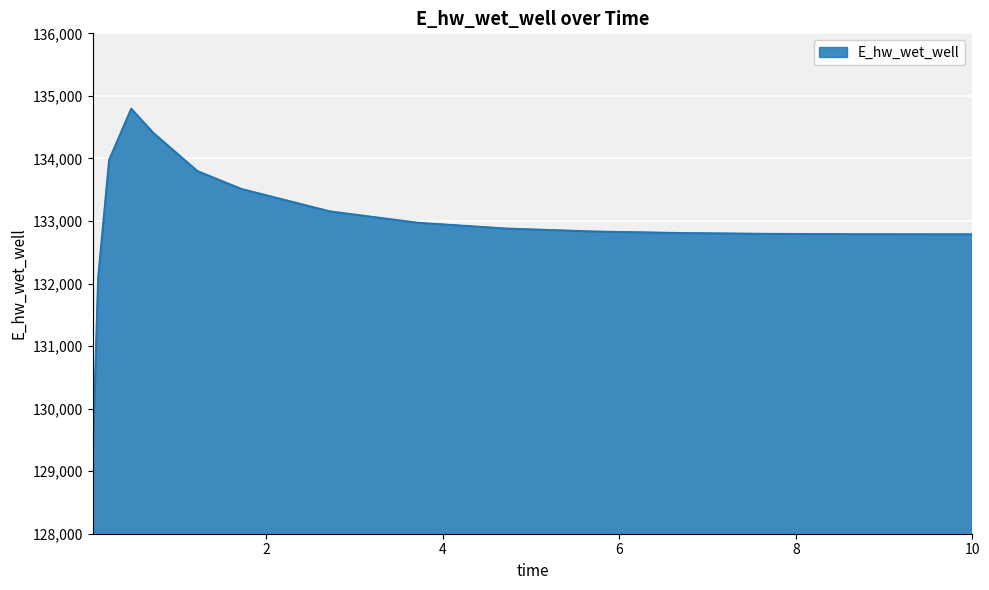

What is the smallest value displayed?

129132.0